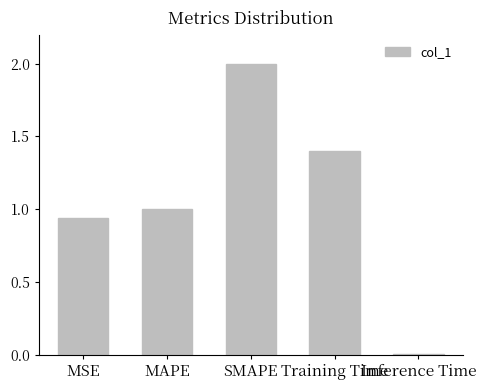

What is the sum of all values?

5.3